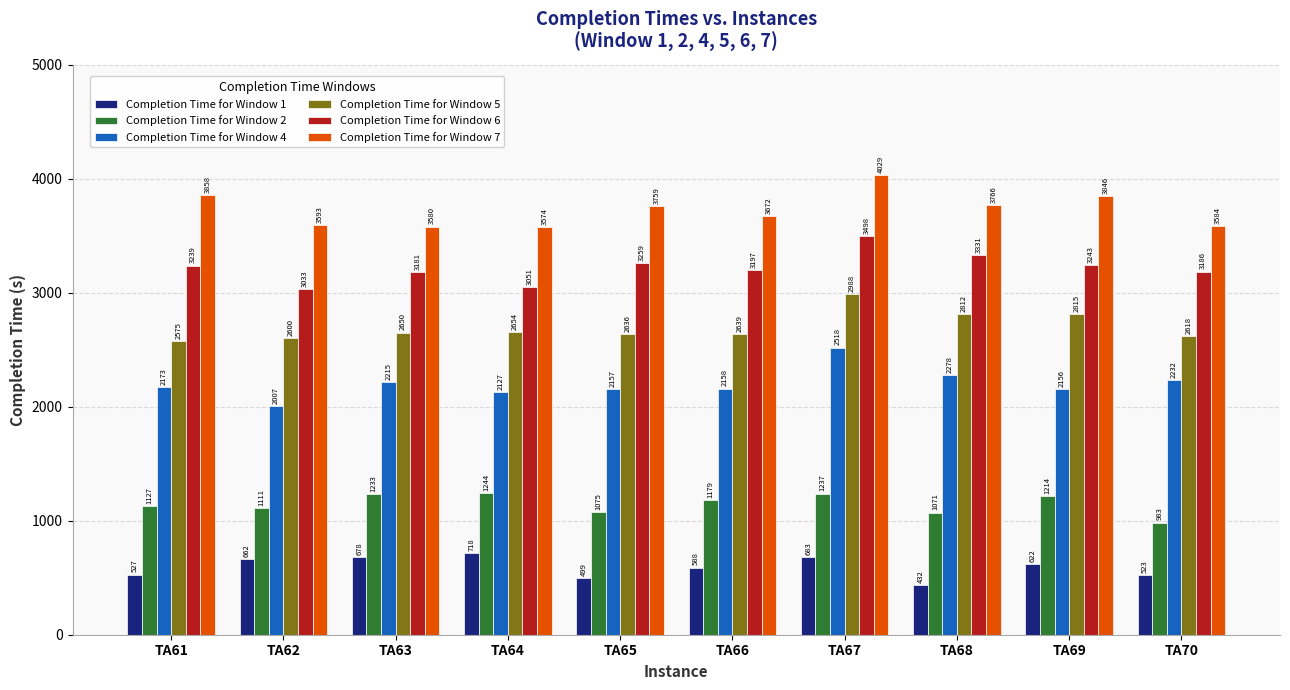

Does the chart contain any negative values?

No